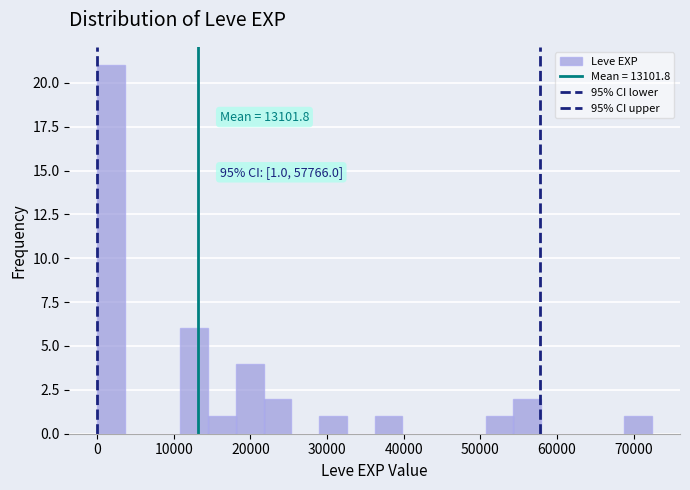

Around what value on the x-axis is the tallest bar? Give the approximate position of its centre, as read against the axis.

2000